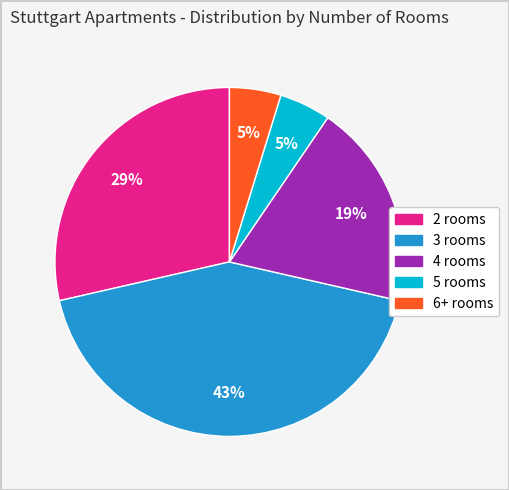

Which has a higher value, 3 rooms or 6+ rooms?

3 rooms